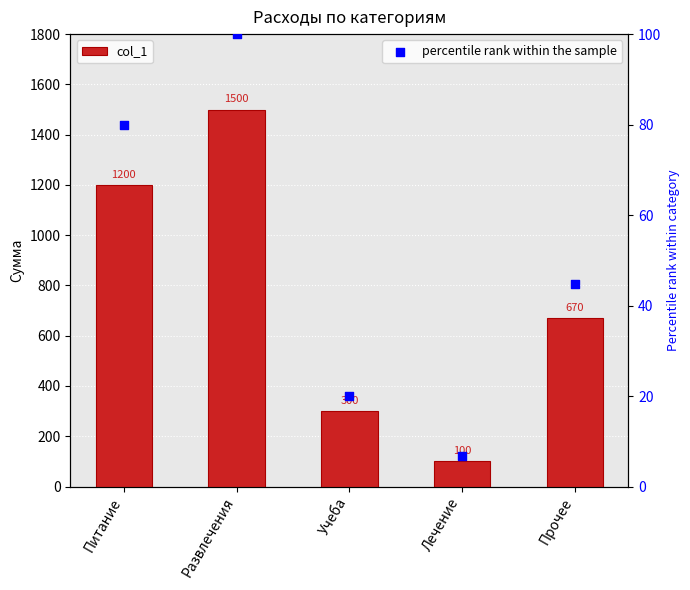

Is the value of percentile rank within the sample at Учеба greater than the value of col_1 at Лечение?

No